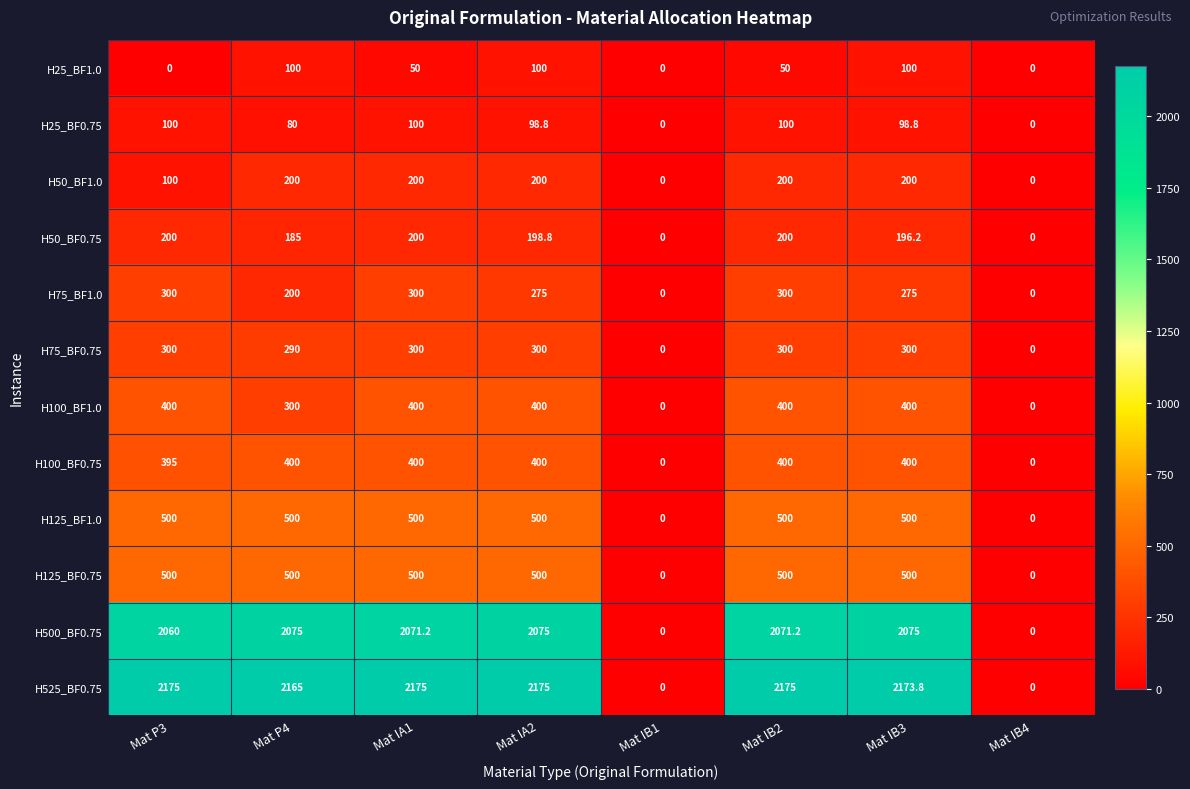

True or false: H100_BF0.75 has a value of 0.0 at Mat IB1.

True